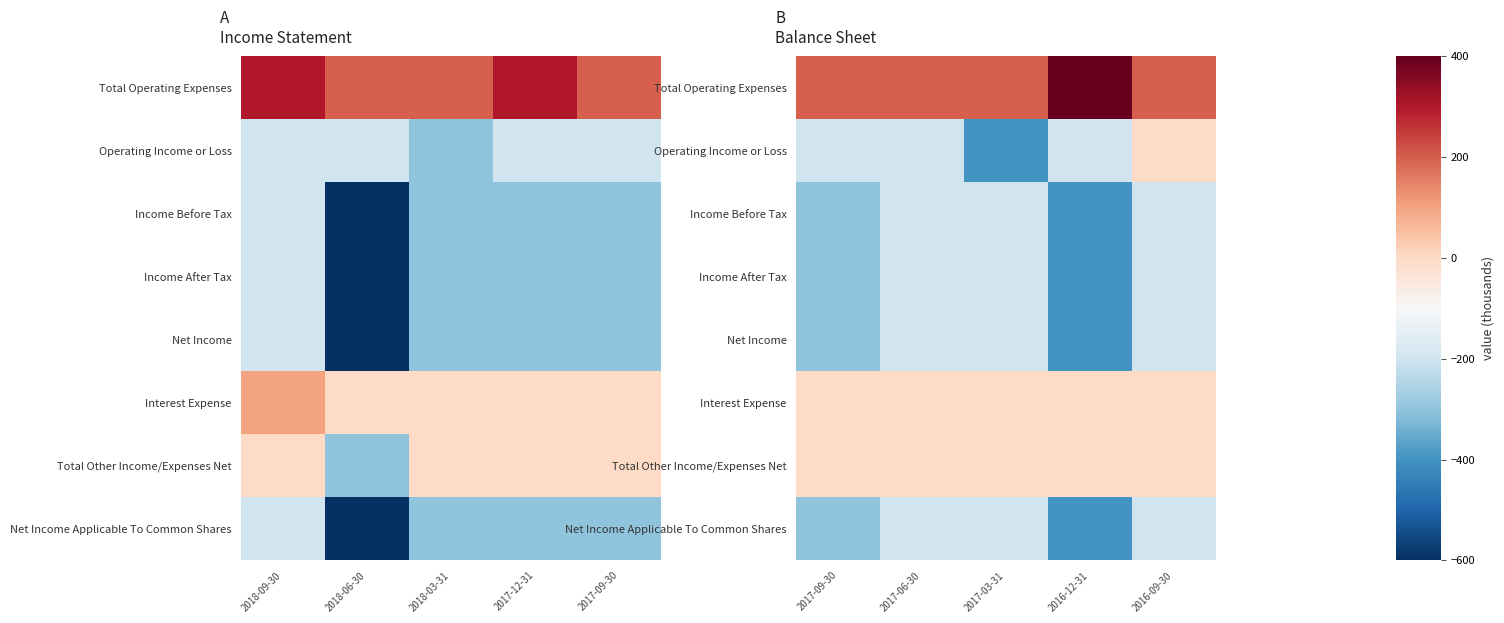

The value of Operating Income or Loss at 2016-09-30 is -207. True or false?

False